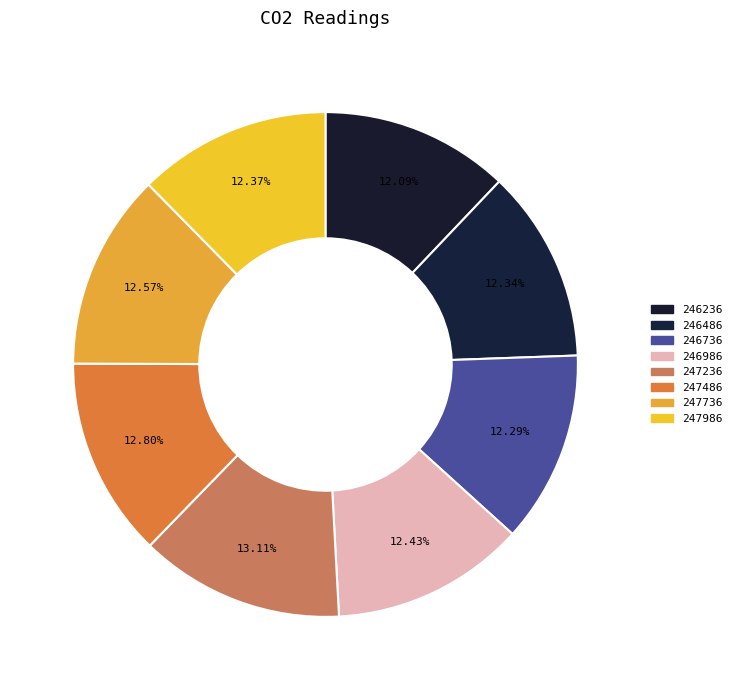

Does 247486 represent more than half of the total?

No